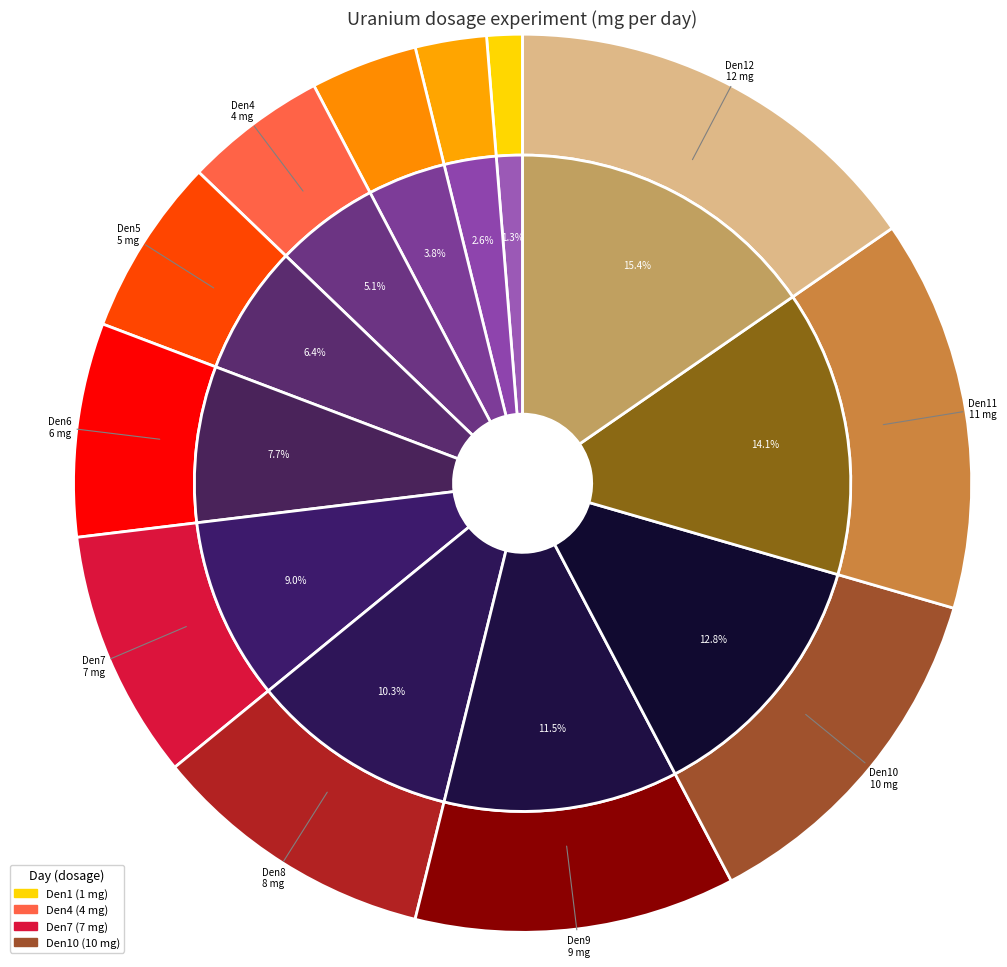

To the nearest percent, what is the average slice percentage?

8%